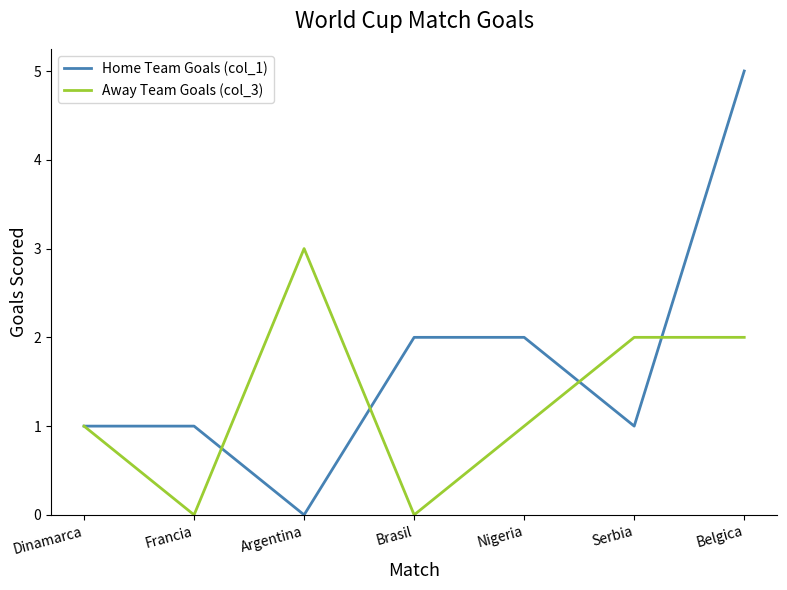

At which label does Away Team Goals (col_3) reach its peak?

Argentina